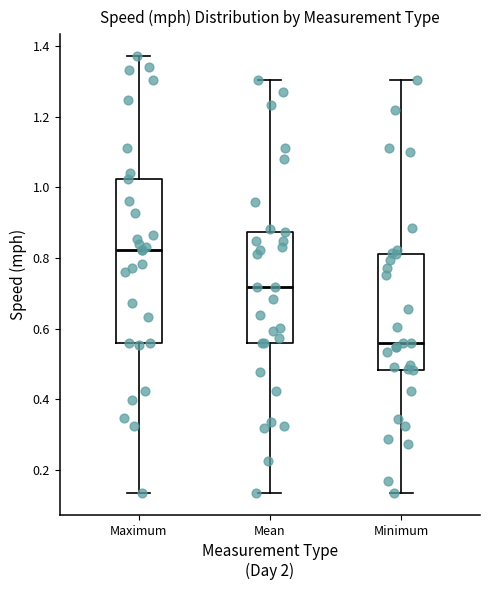

Reading left to right, read every box against the y-axis: the position of its median line, the range the box covers, and the ends of its whiskers. The values are not printed on the chart, so give them approximately, as read against the axis.

Maximum: median 0.82, box 0.56 to 1.02, whiskers 0.14 to 1.38
Mean: median 0.72, box 0.56 to 0.88, whiskers 0.14 to 1.30
Minimum: median 0.56, box 0.48 to 0.82, whiskers 0.14 to 1.30